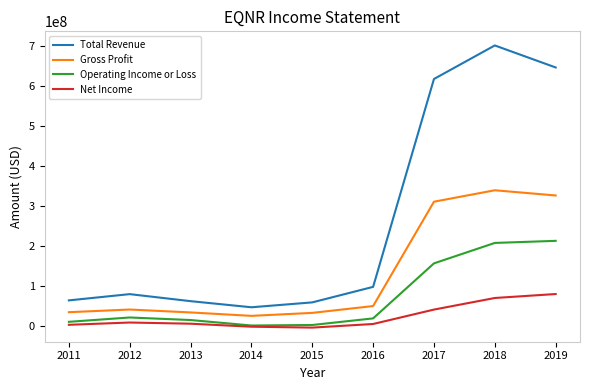

Which series has the largest total across all categories?

Total Revenue